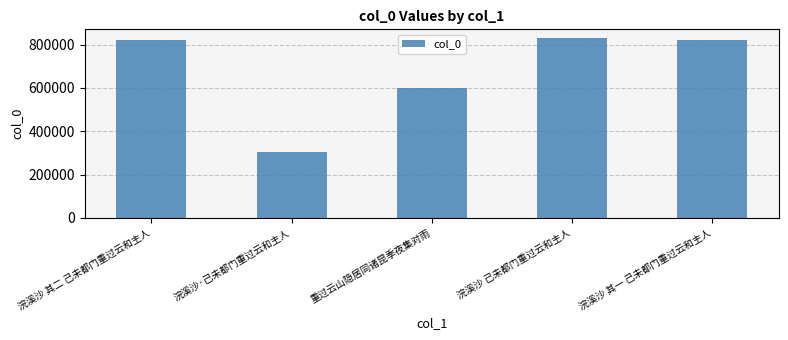

Between 浣溪沙 其二 己未都门重过云和主人 and 重过云山隐居同诸昆季夜集对雨, which is larger?

浣溪沙 其二 己未都门重过云和主人